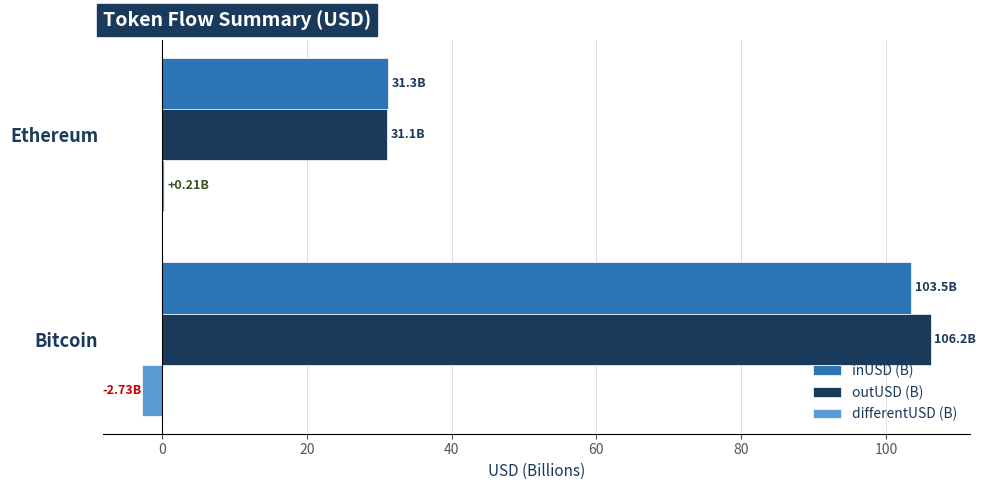

Which label corresponds to the largest value in the chart?

Bitcoin